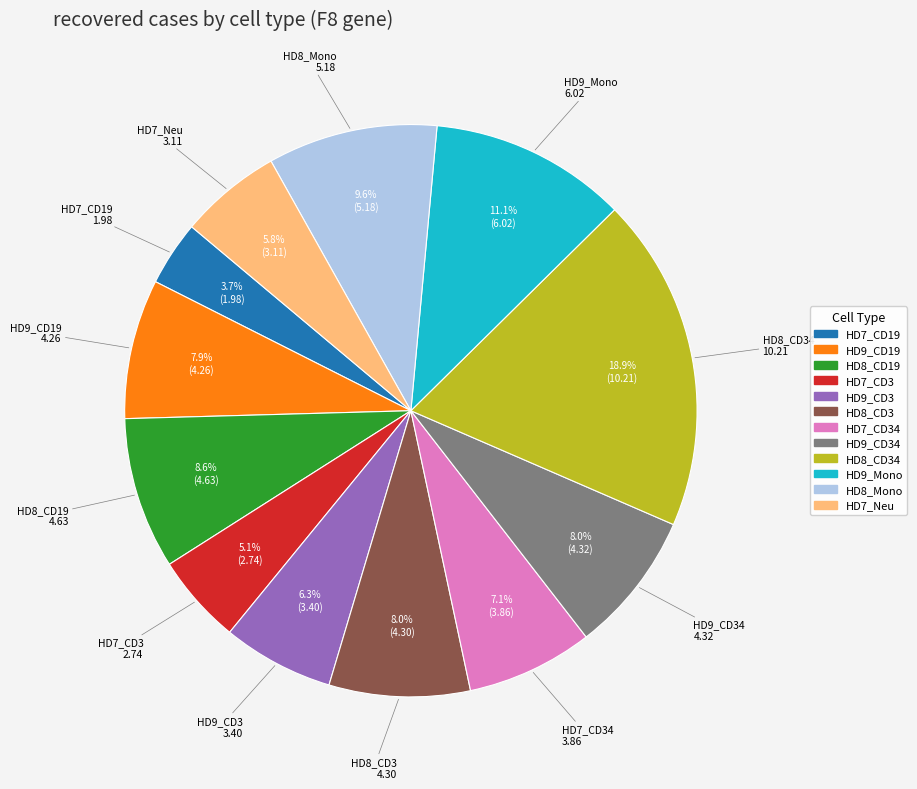

Does any single category account for the majority?

No